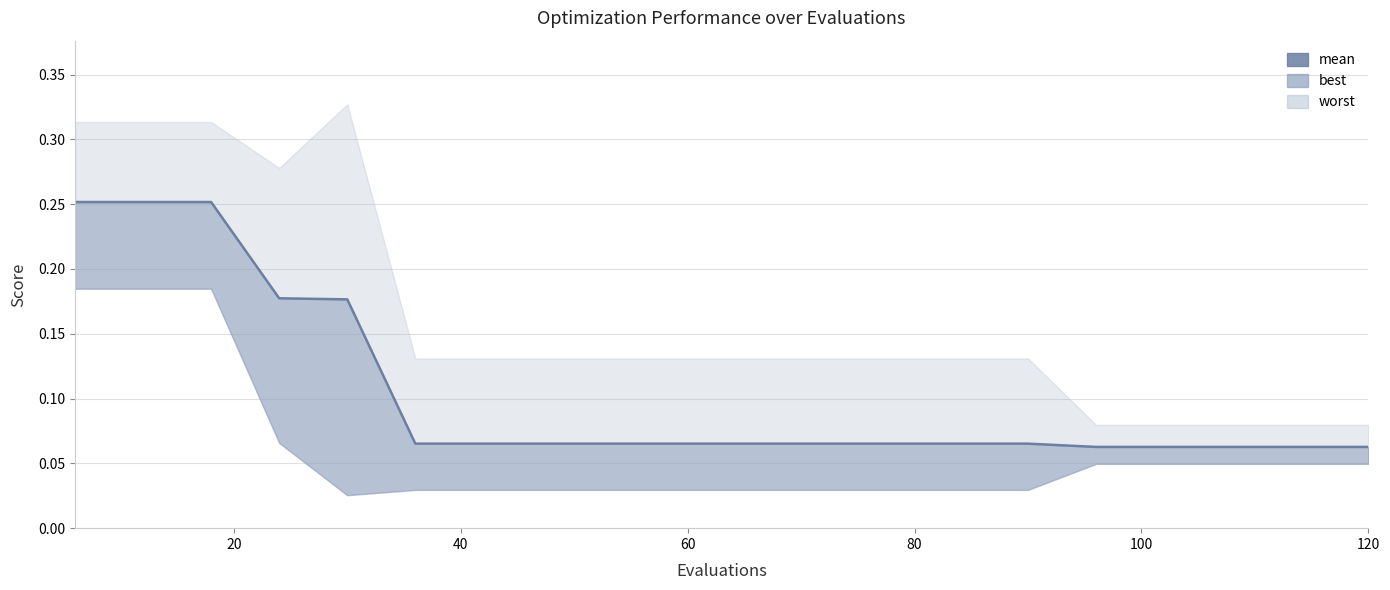

Reading left to right, transcribe all the data shown in this chart.

0.3	0.3	0.3	0.2	0.2	0.1	0.1	0.1	0.1	0.1	0.1	0.1	0.1	0.1	0.1	0.1	0.1	0.1	0.1	0.1